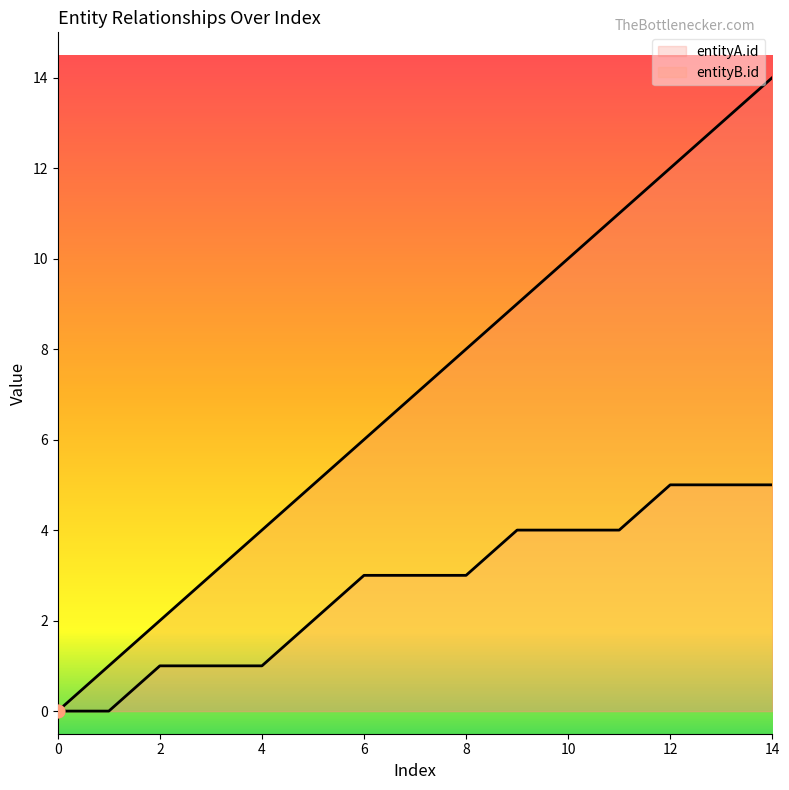

At which category is the sum across all series the highest?

14